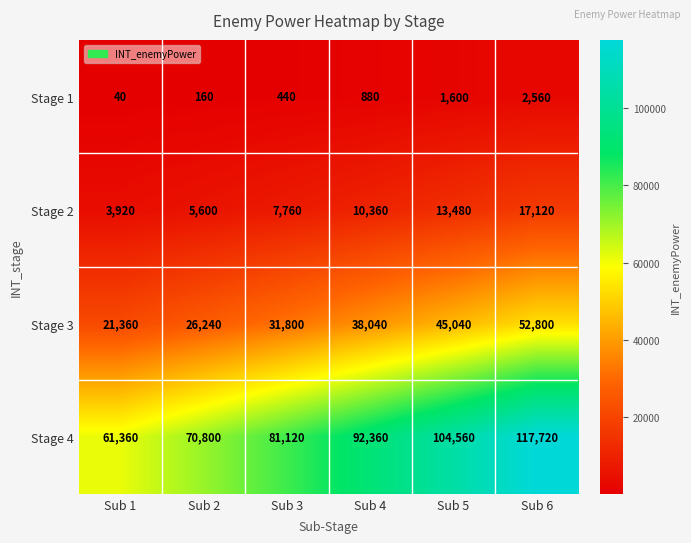

At which category is the sum across all series the highest?

Sub 6